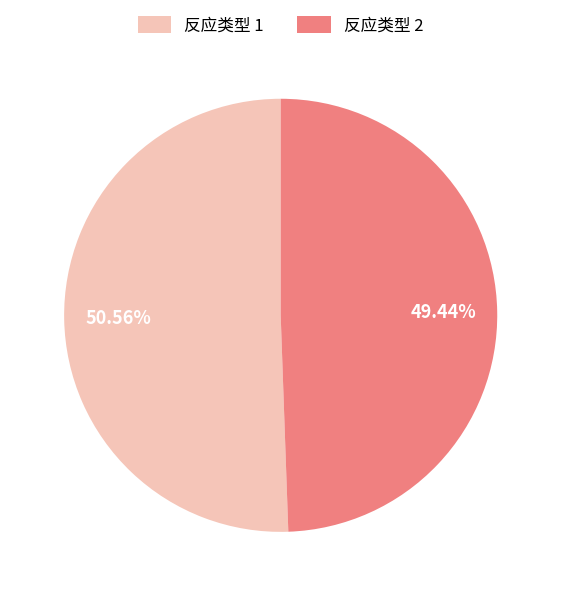

Which slice represents more than half of the pie?

反应类型 1